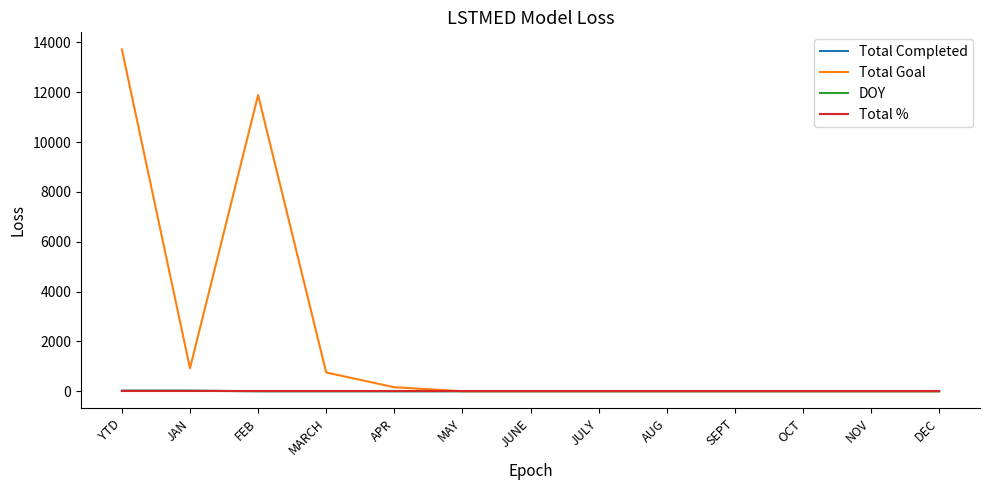

What is the approximate value of Total % at JULY?

1